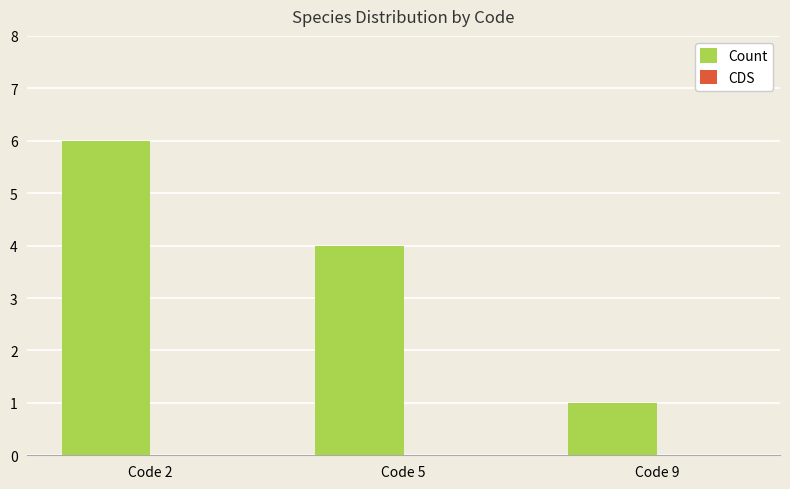

Which has a higher value, Code 9 or Code 2?

Code 2